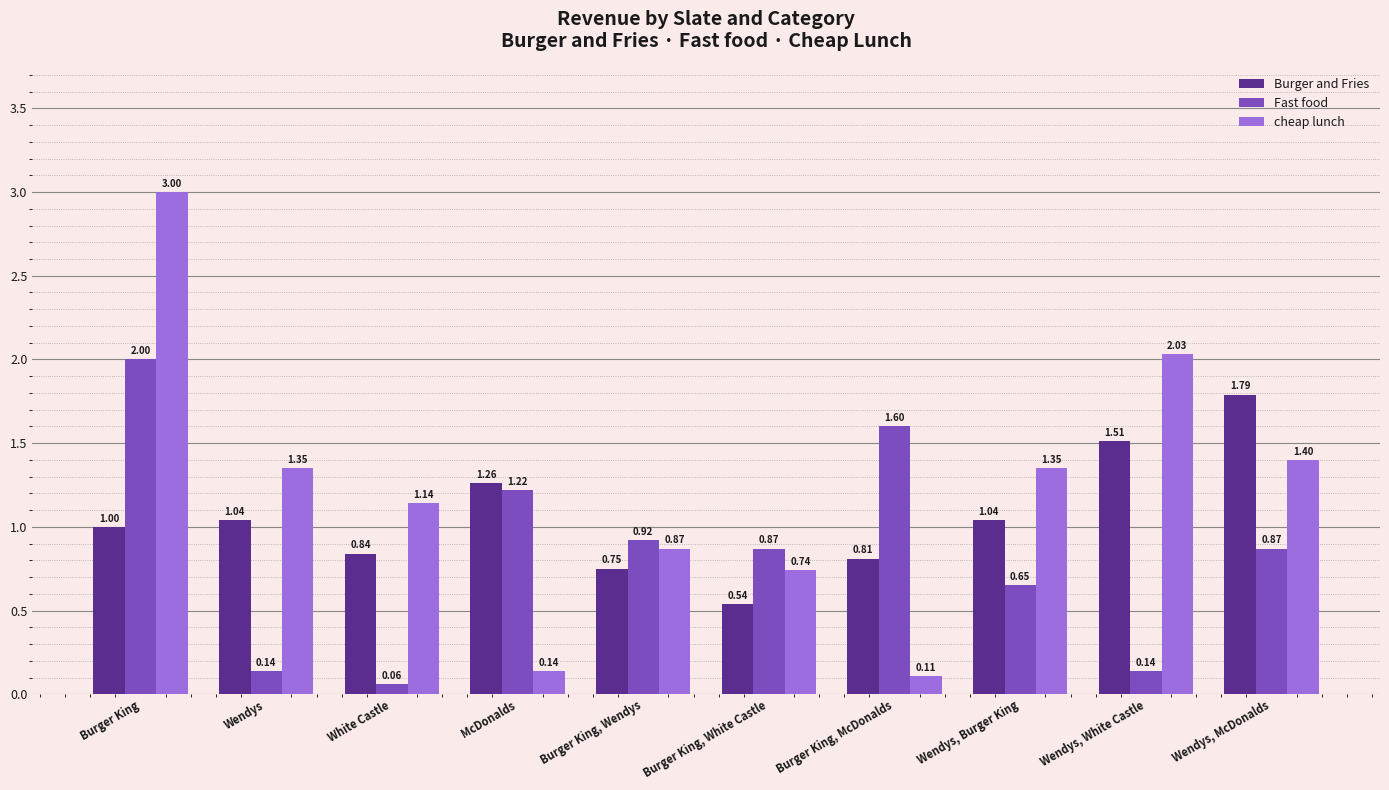

The Burger and Fries series shows 0.4 at Burger King, Wendys. True or false?

False